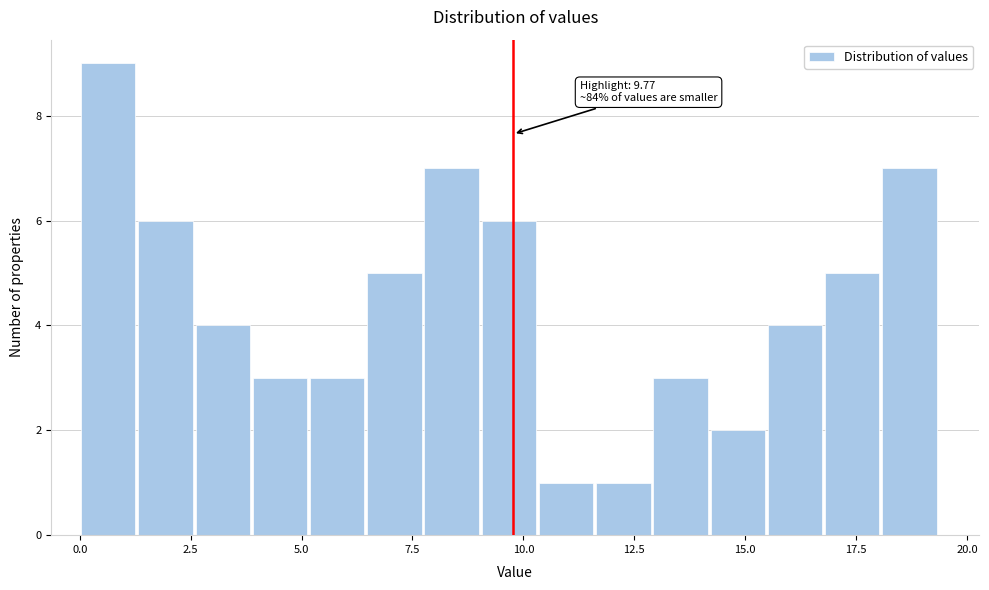

Read against the x-axis, roughly where is the centre of the tallest bar?

0.5